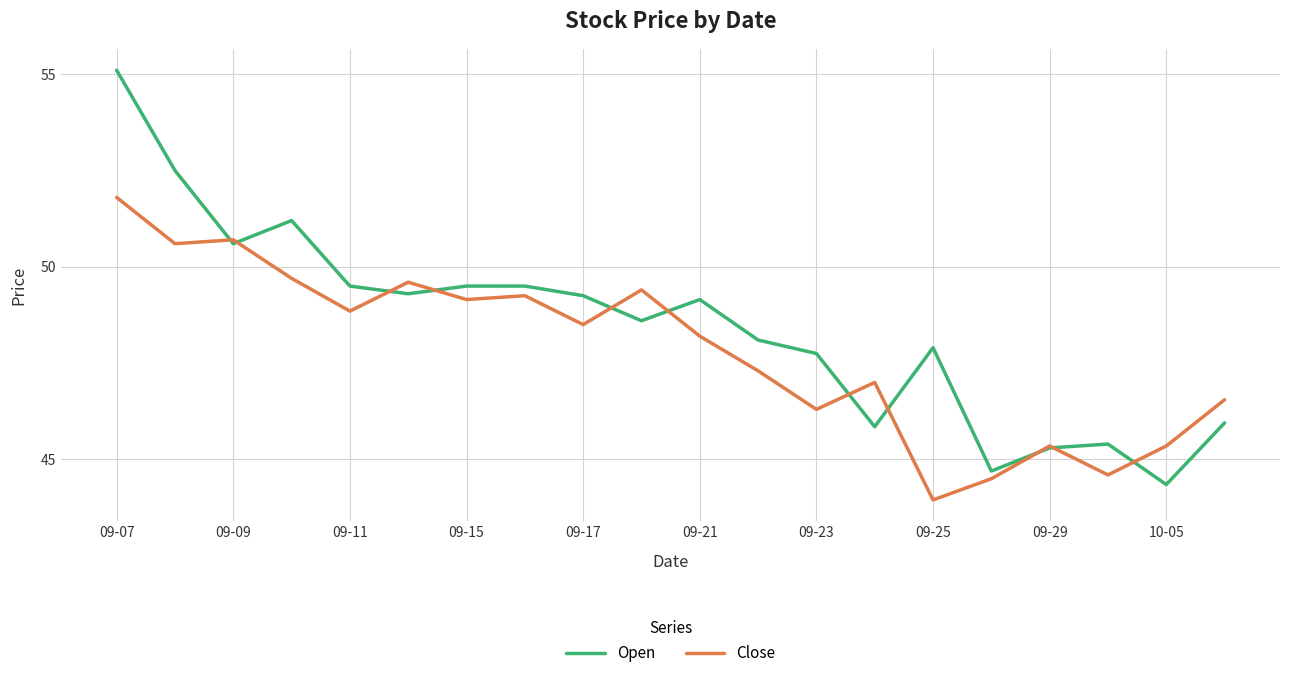

Rank the series by their average value, from highest to lowest.

Open, Close